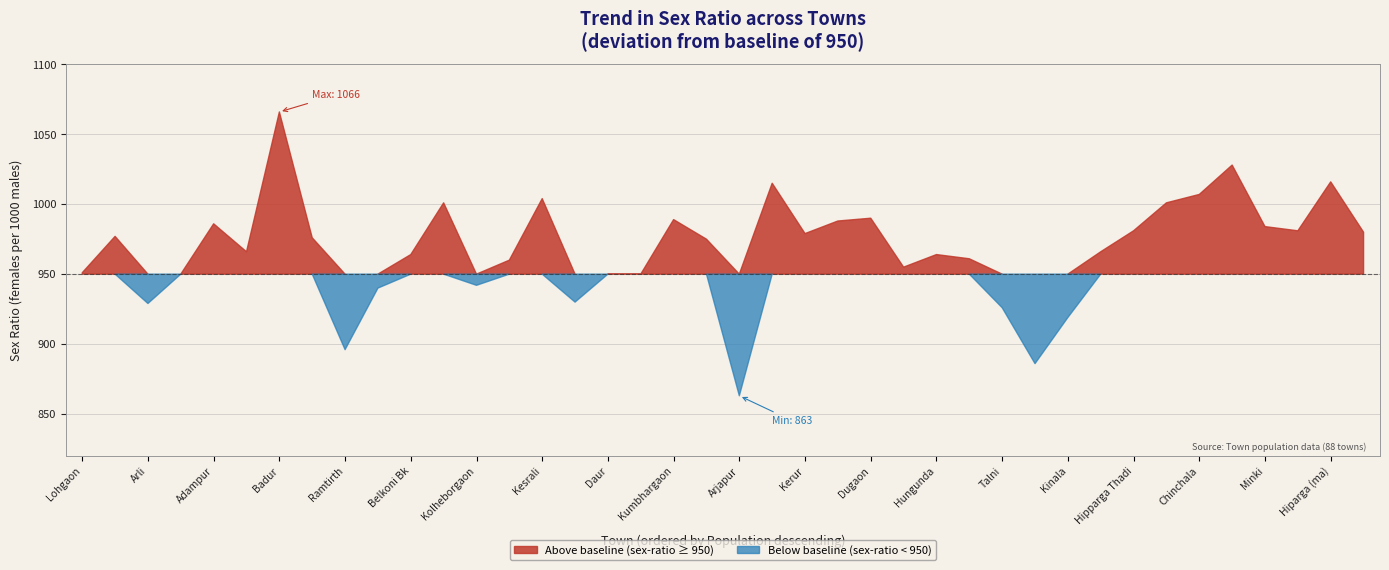

Where is sex_ratio nearest to the value 964?

10